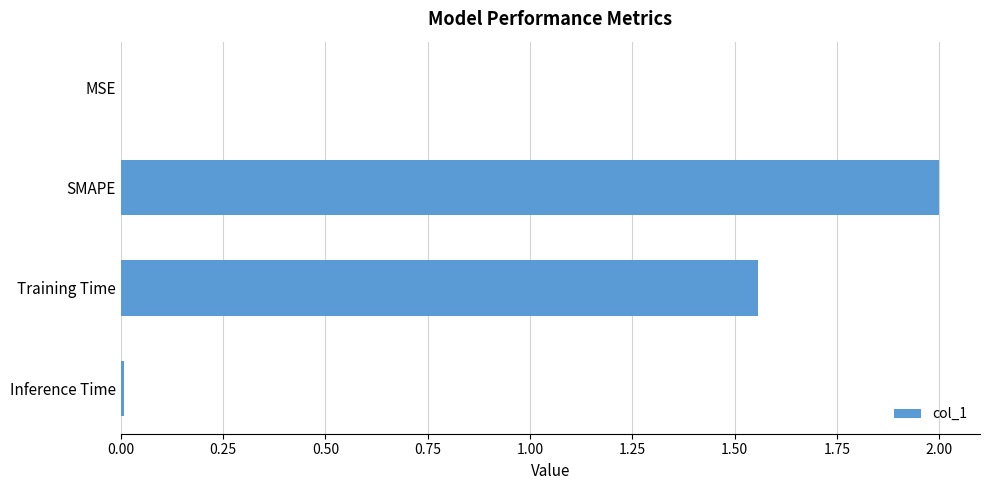

What is the ratio of the value at SMAPE to the value at Training Time?

1.3